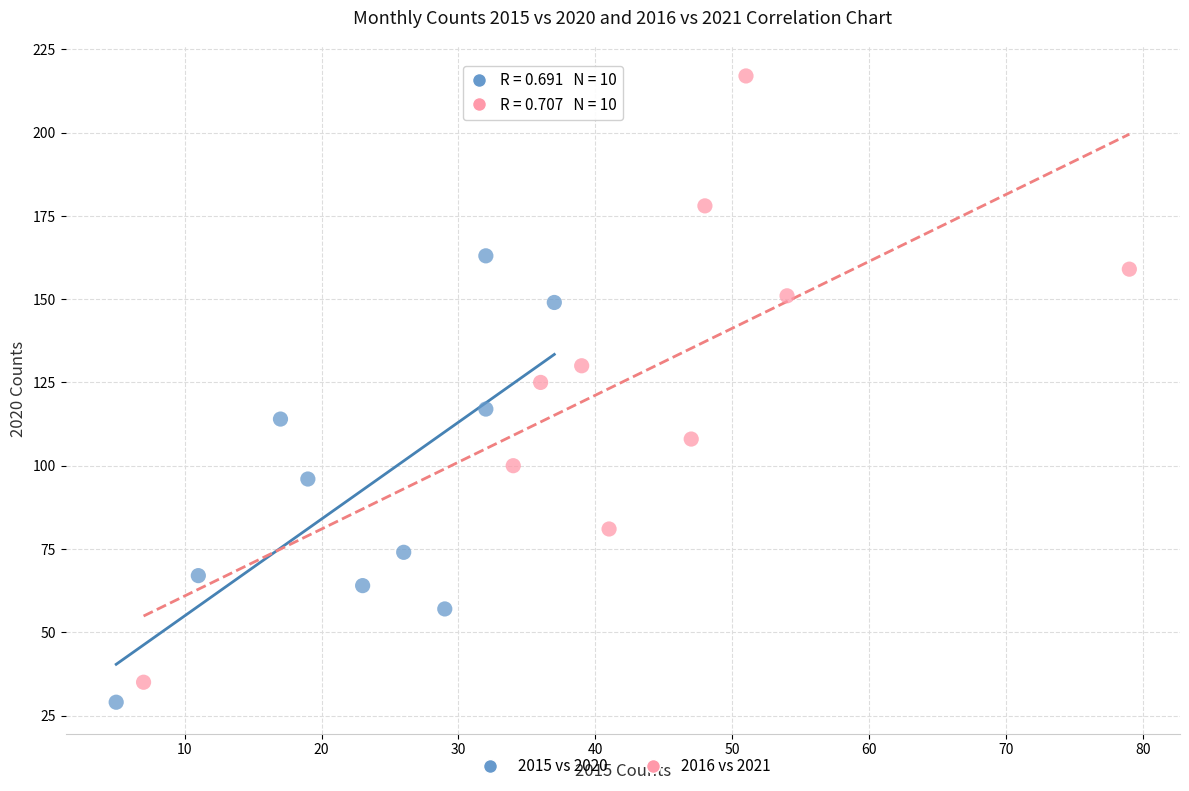

Which series reaches the minimum Y coordinate?

2015 vs 2020